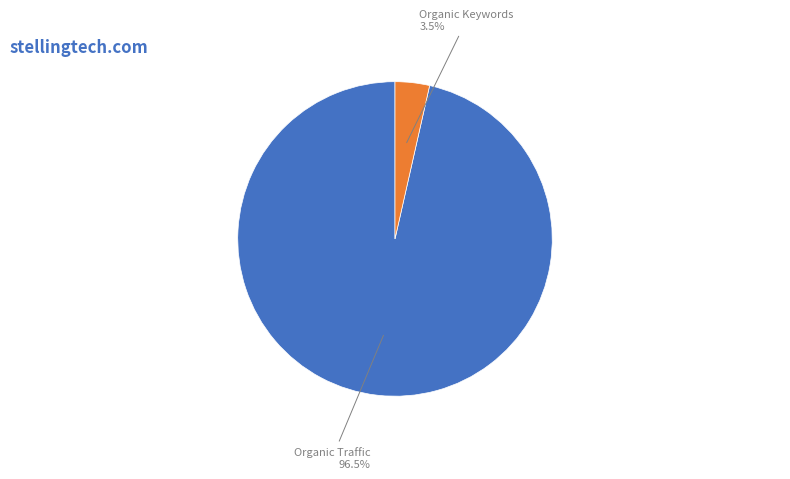

Is there a majority slice in this chart?

Yes